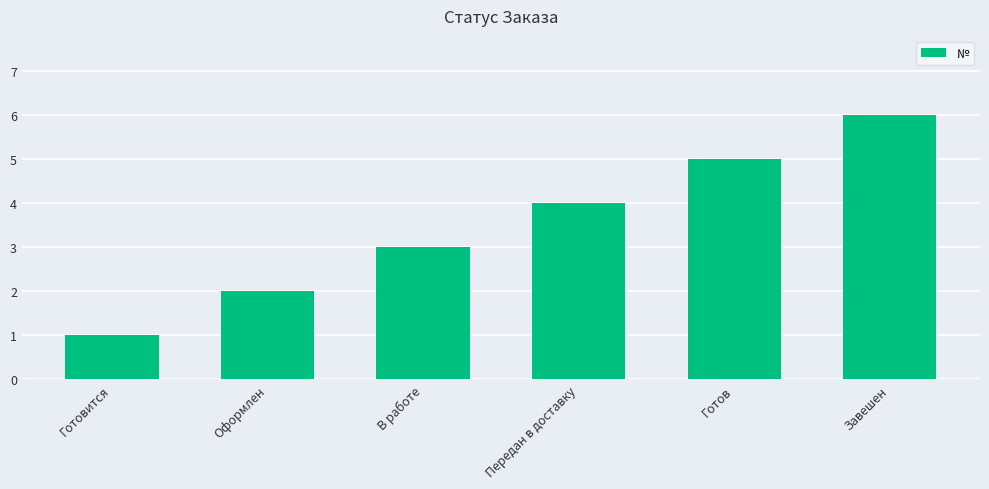

What is the difference between the second highest and minimum values?

4